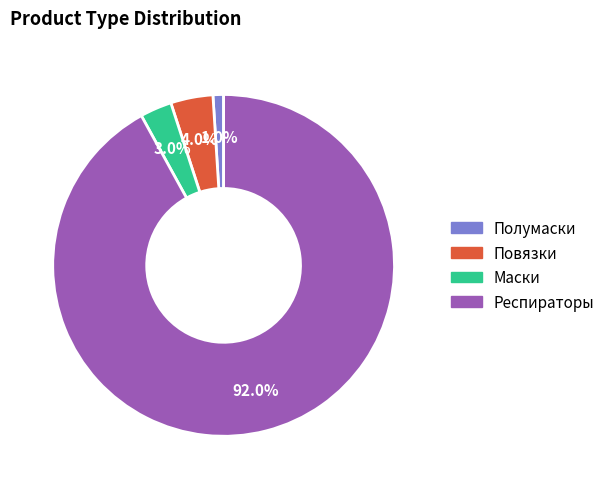

Approximately how many times larger is the value at Повязки compared to Маски?

1.3